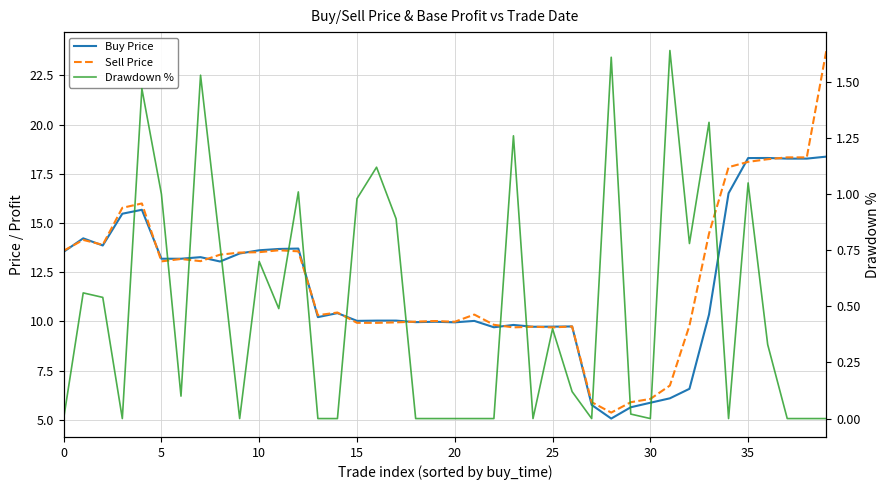

Which series has the widest spread of values?

Sell Price